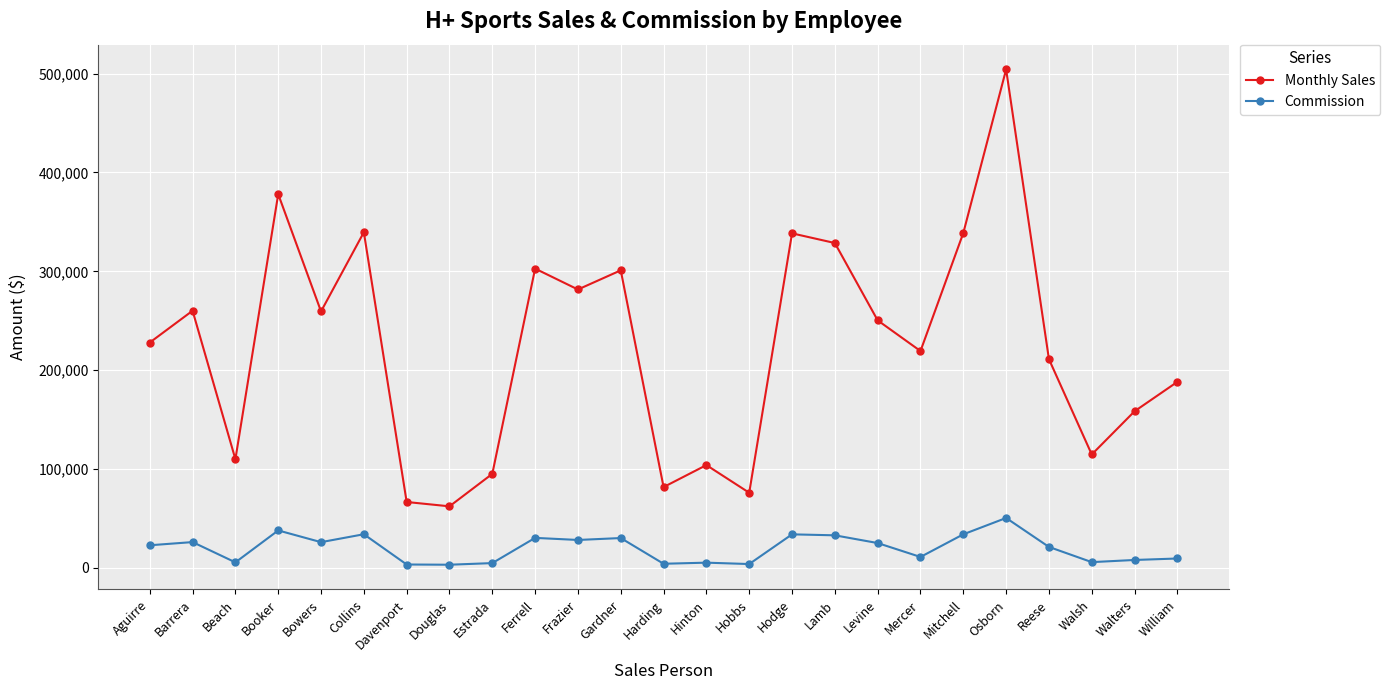

True or false: Commission and Monthly Sales cross at least once.

False